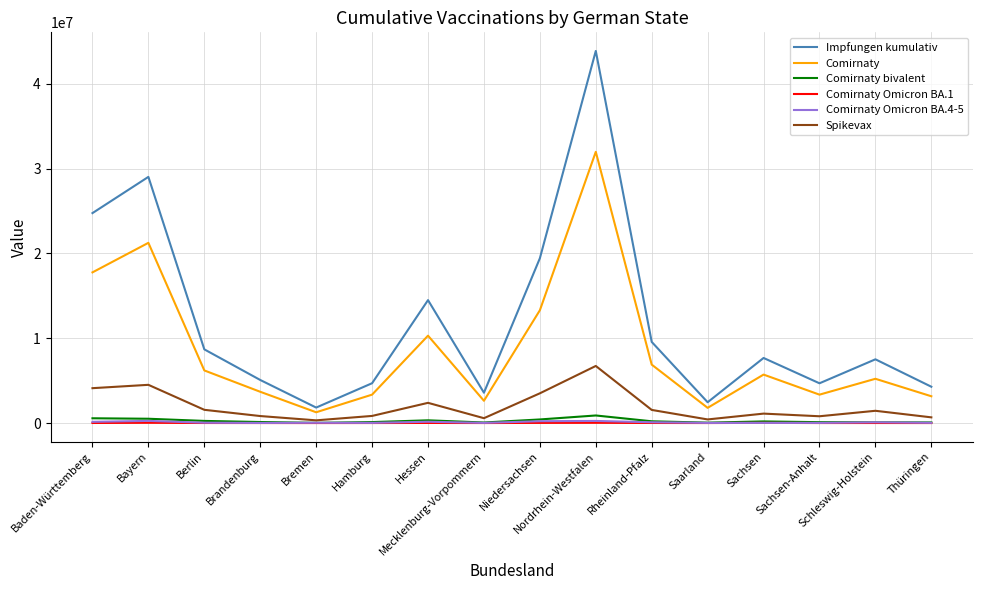

Which series has the largest range (max minus min)?

Impfungen kumulativ